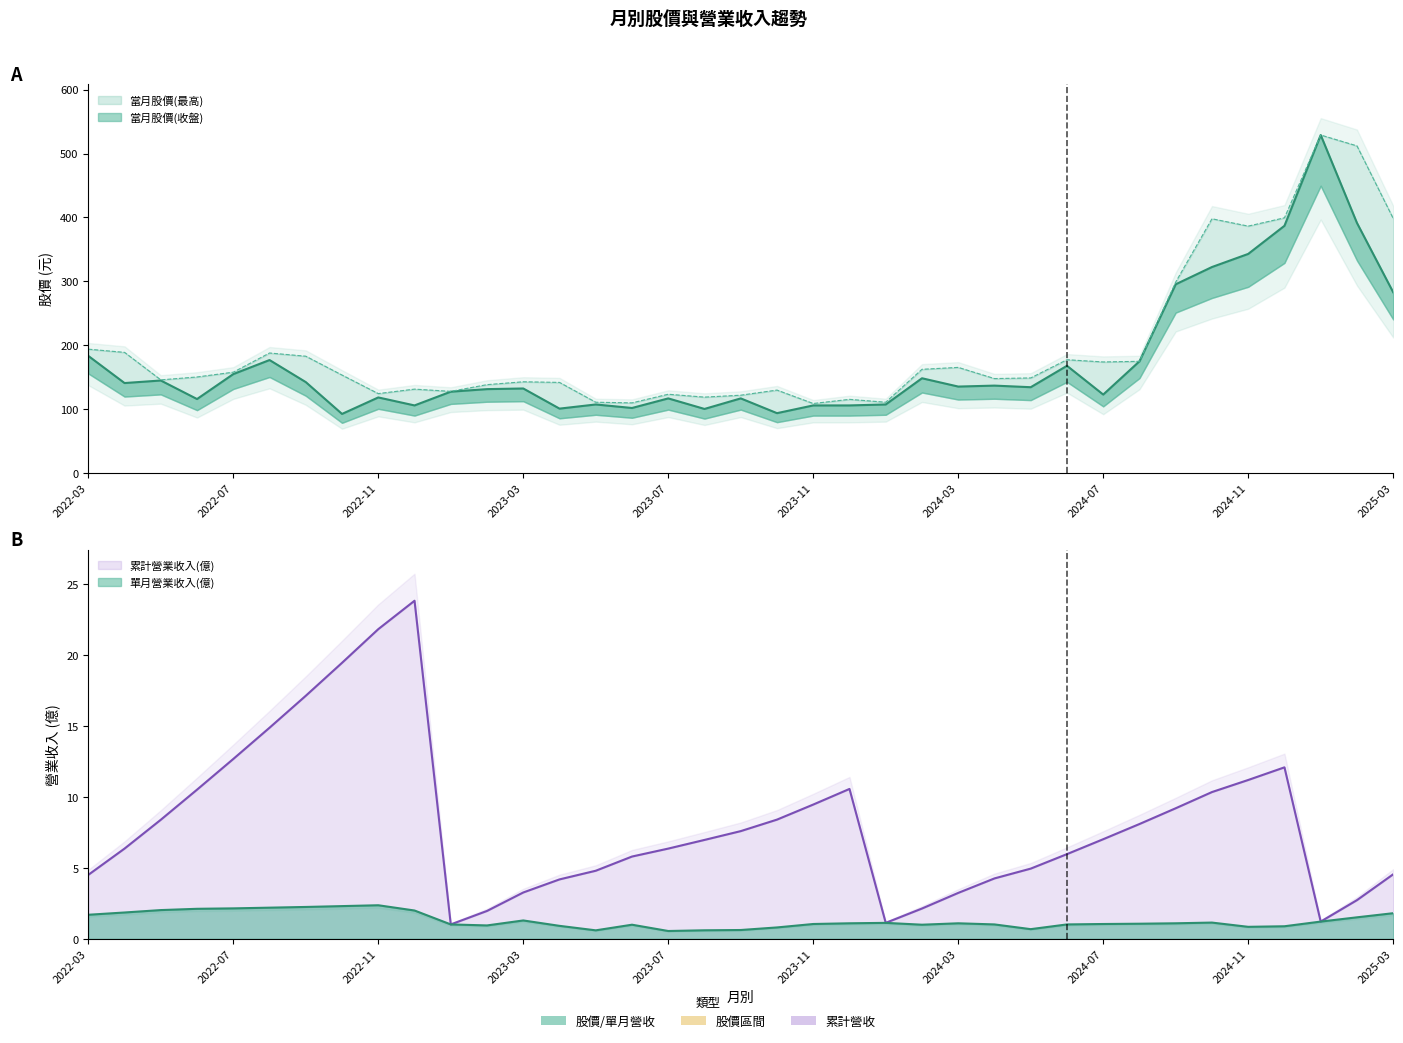

What is the sum of the 當月股價(最高) values at 2024-04 and 2025-01?

677.0